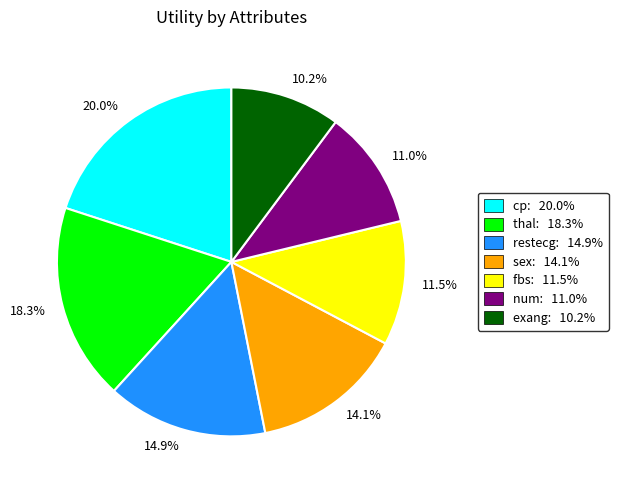

Is 11.5% the majority of the pie?

No